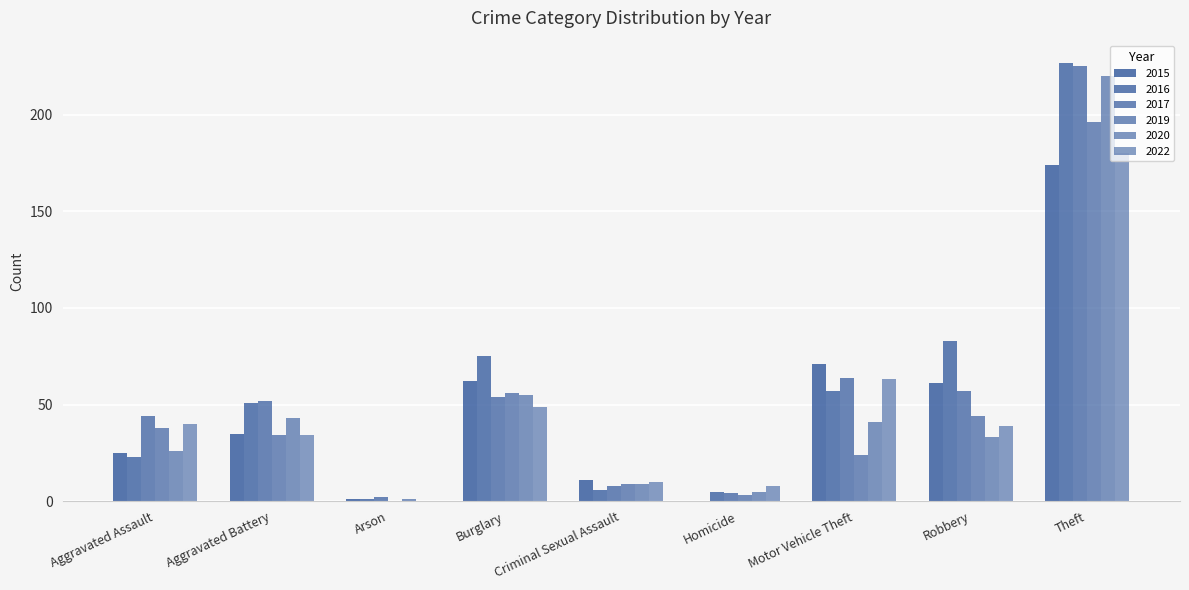

Are the bars horizontal?

No